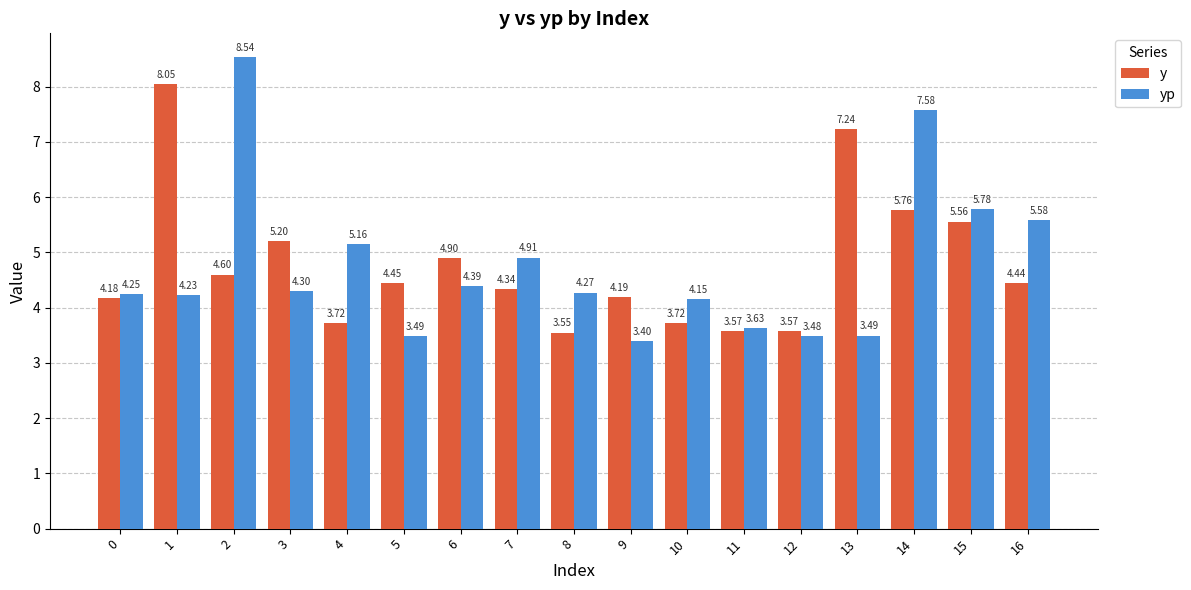

Which series has the largest total across all categories?

y